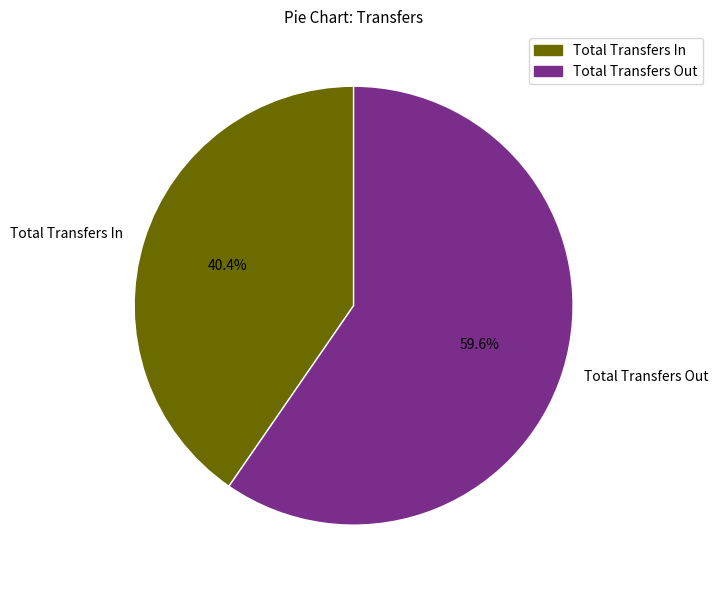

Is it true that Total Transfers Out is 52% of the pie?

False